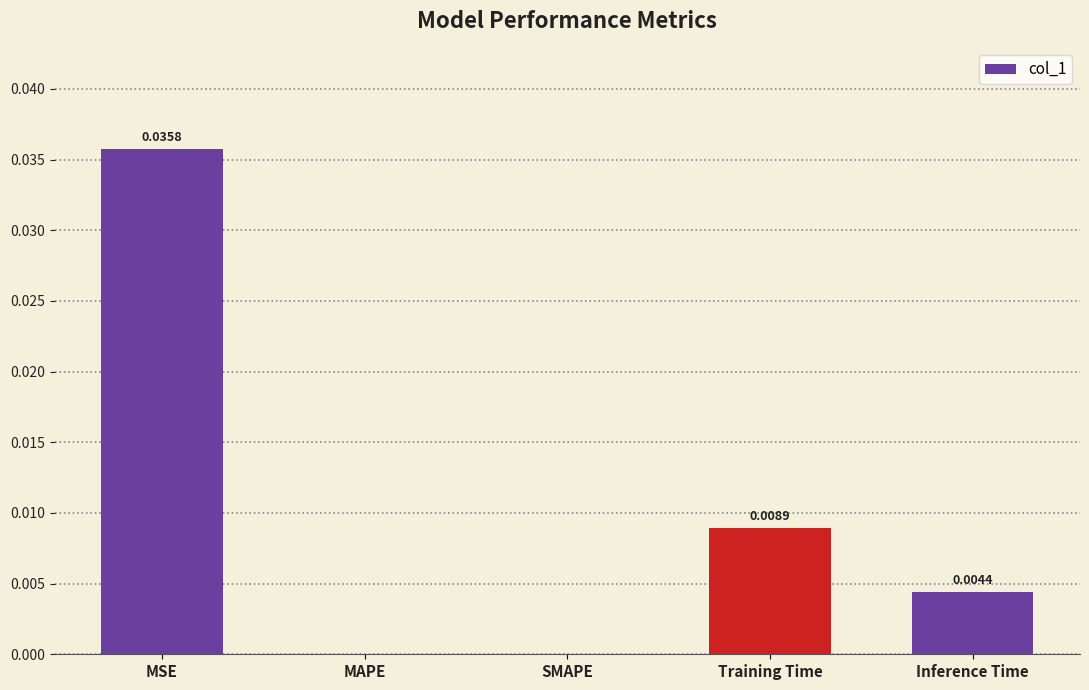

Which has a higher value, Inference Time or SMAPE?

Inference Time